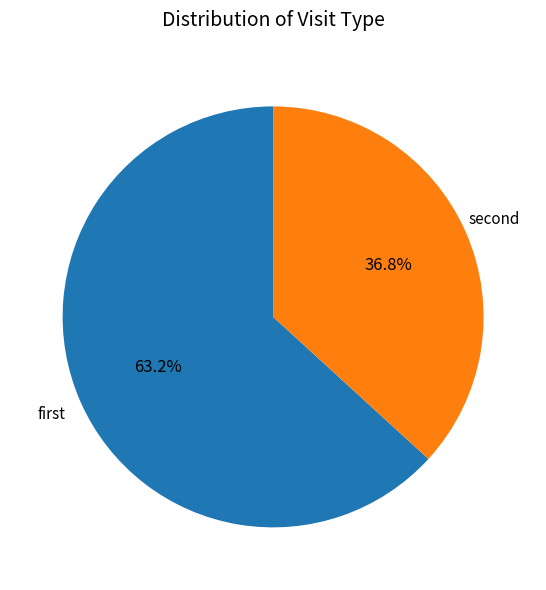

Is there a majority slice in this chart?

Yes